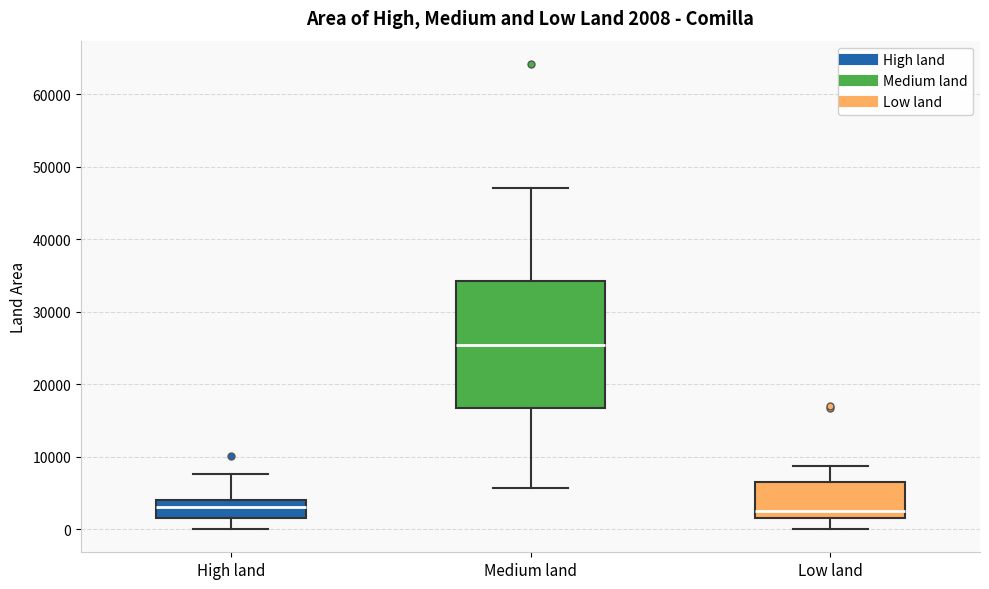

Comparing the boxes themselves (not the whiskers), which one is the tallest?

Medium land